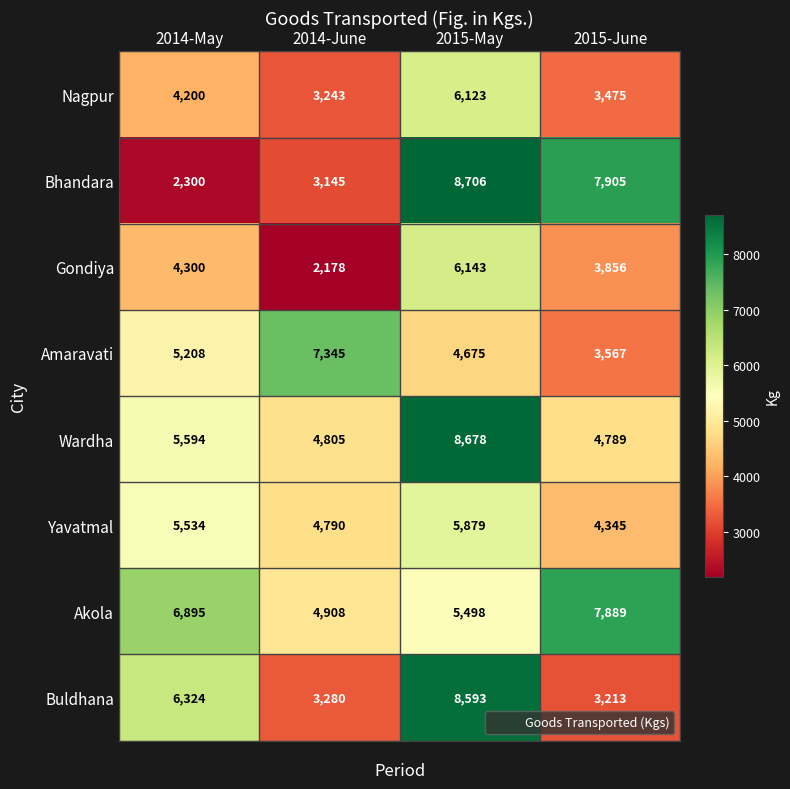

Is it true that Buldhana equals 1873 at 2014-June?

False